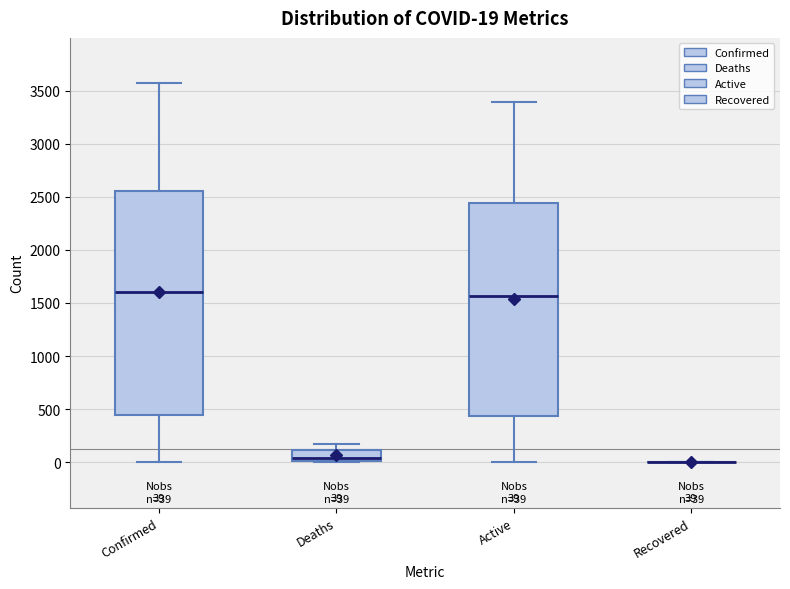

Which box is the tallest, from its lower edge to its upper edge?

Confirmed